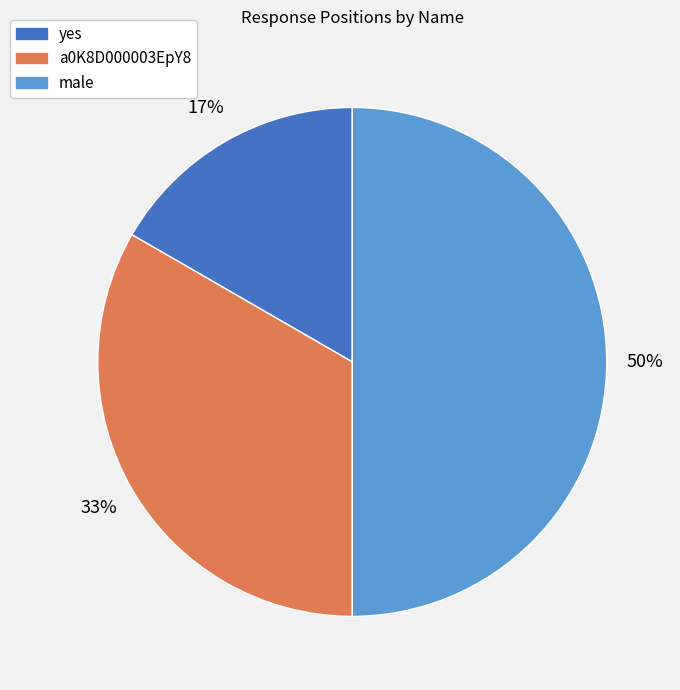

What is the ratio of the value at yes to the value at male?

0.3